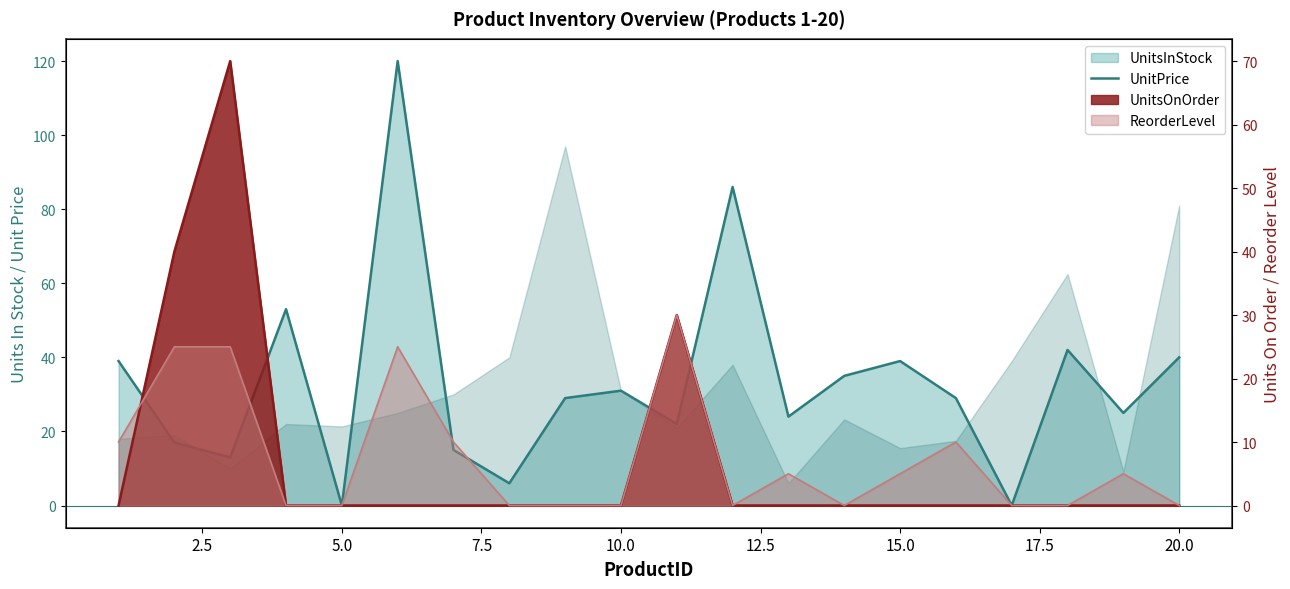

True or false: the data has more than 1 interior local peaks.

True